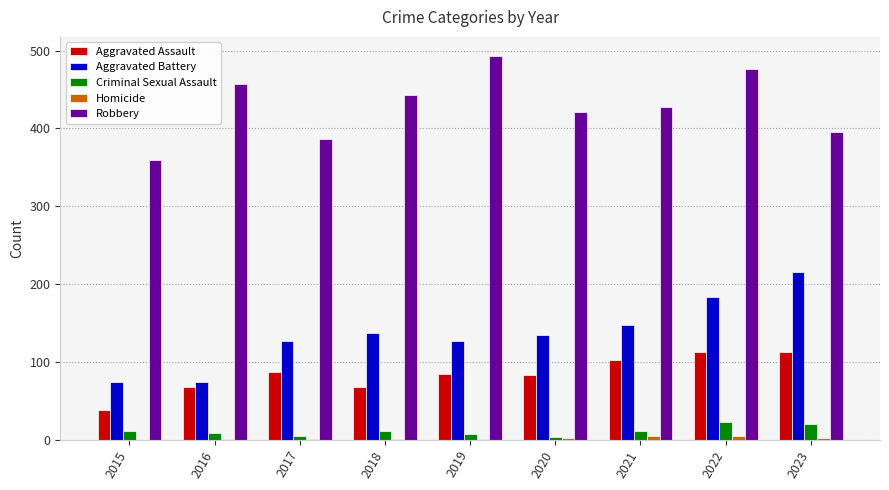

What is the sum of all Robbery values?

3861